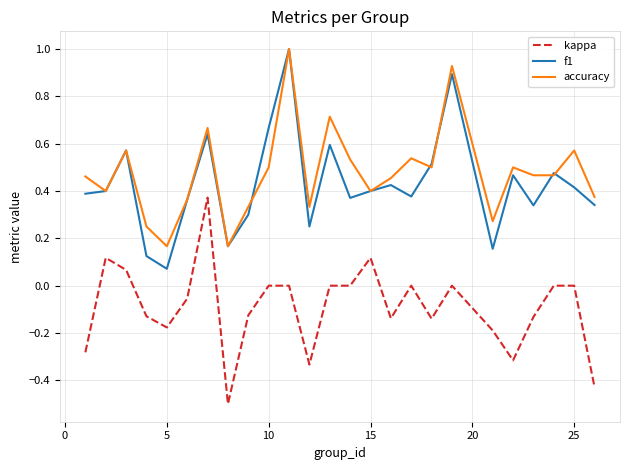

What is the minimum value shown in the chart?

-0.5